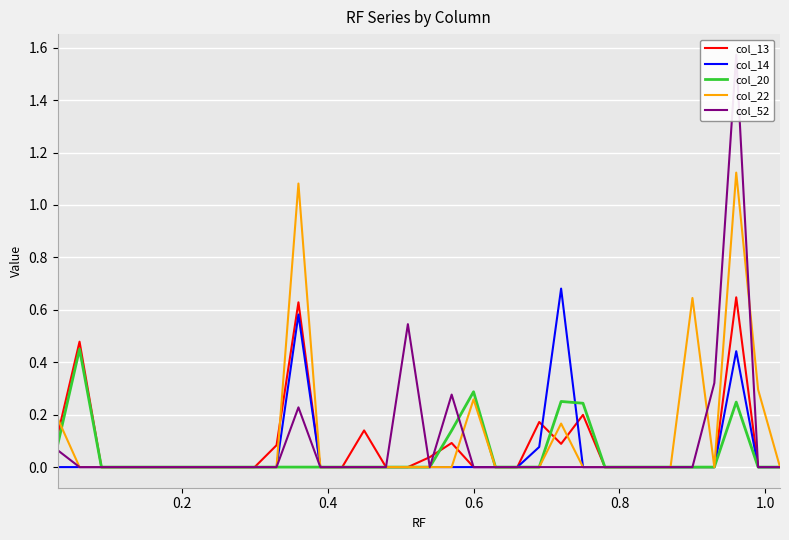

What is the average value of the col_13 series?

0.1